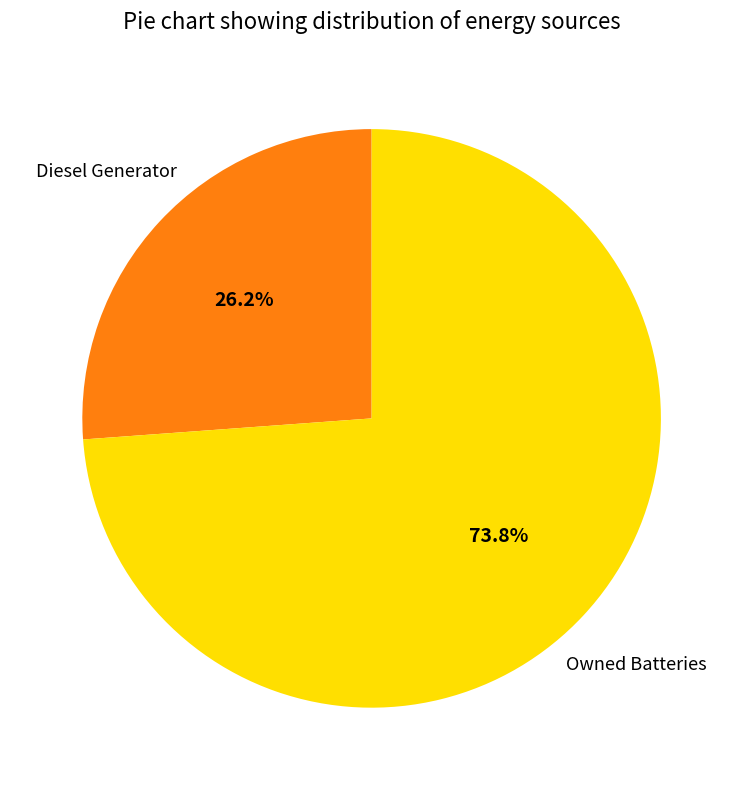

Is there a majority slice in this chart?

Yes